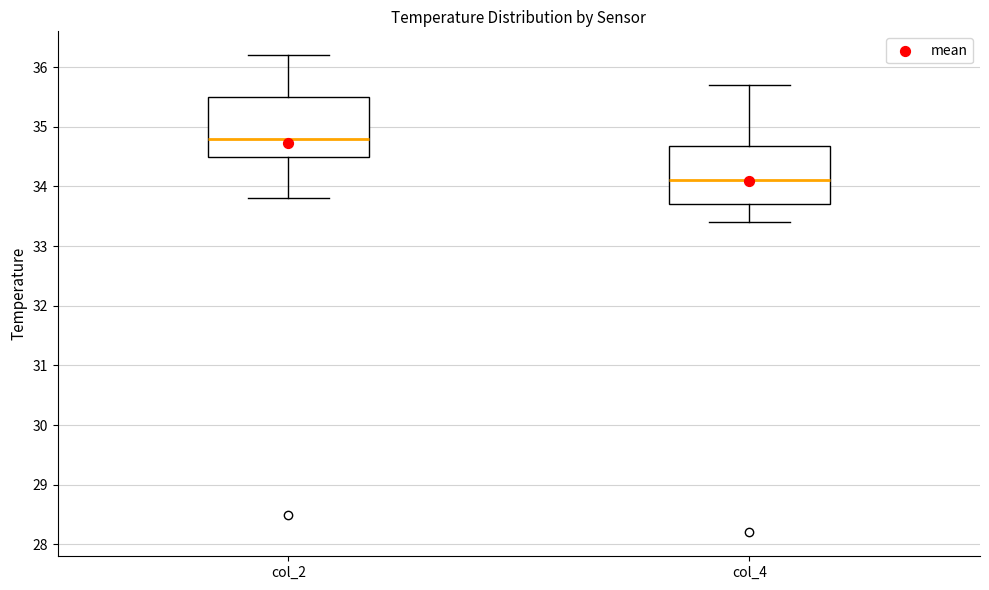

Reading left to right, read every box against the y-axis: the position of its median line, the range the box covers, and the ends of its whiskers. The values are not printed on the chart, so give them approximately, as read against the axis.

col_2: median 34.8, box 34.5 to 35.5, whiskers 33.8 to 36.2
col_4: median 34.1, box 33.7 to 34.7, whiskers 33.4 to 35.7